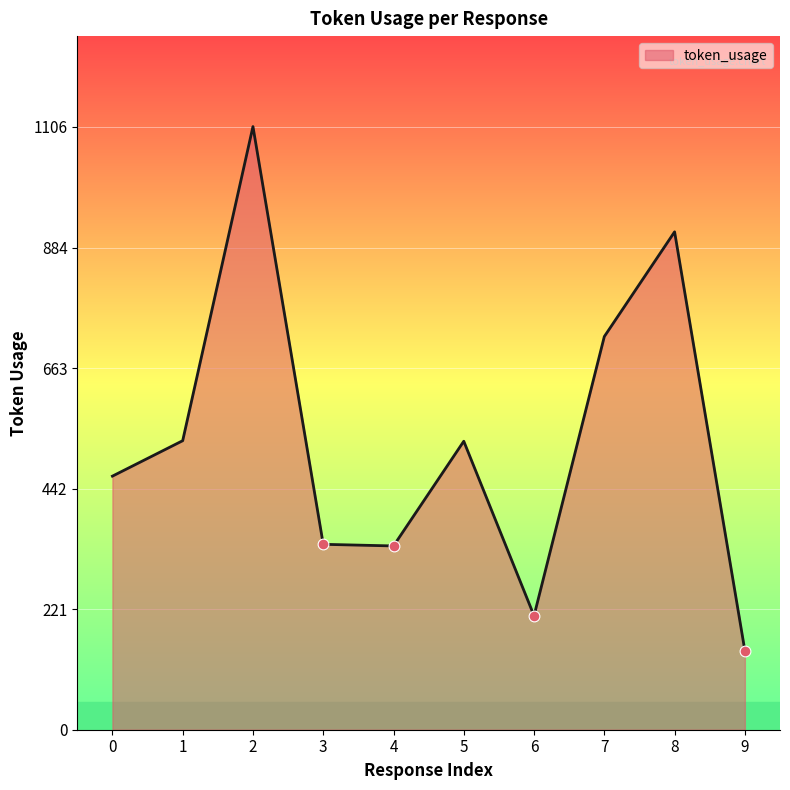

What is the change in value from 0 to 7?

+256